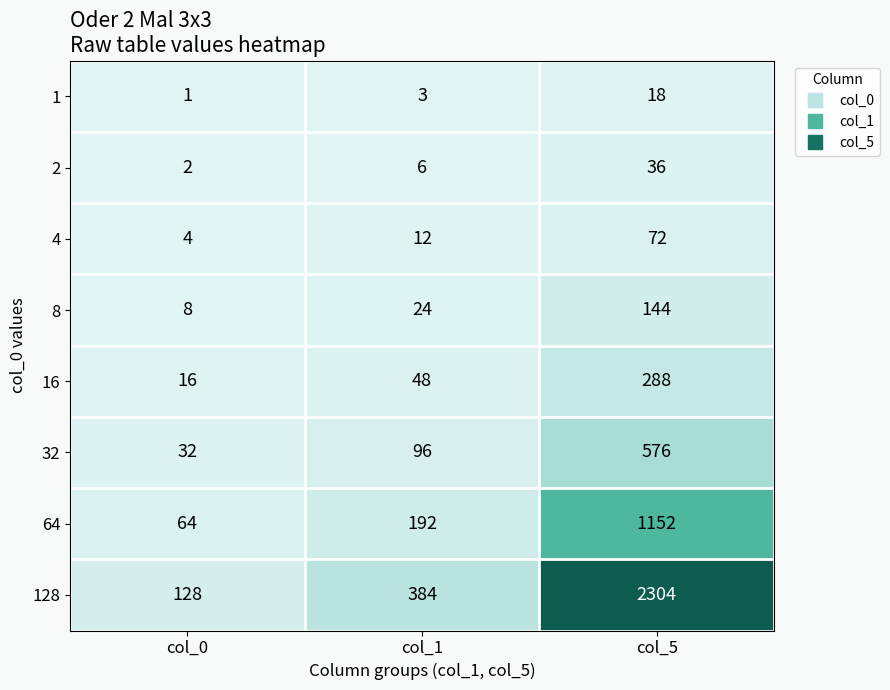

Which label corresponds to the smallest value in the chart?

col_0